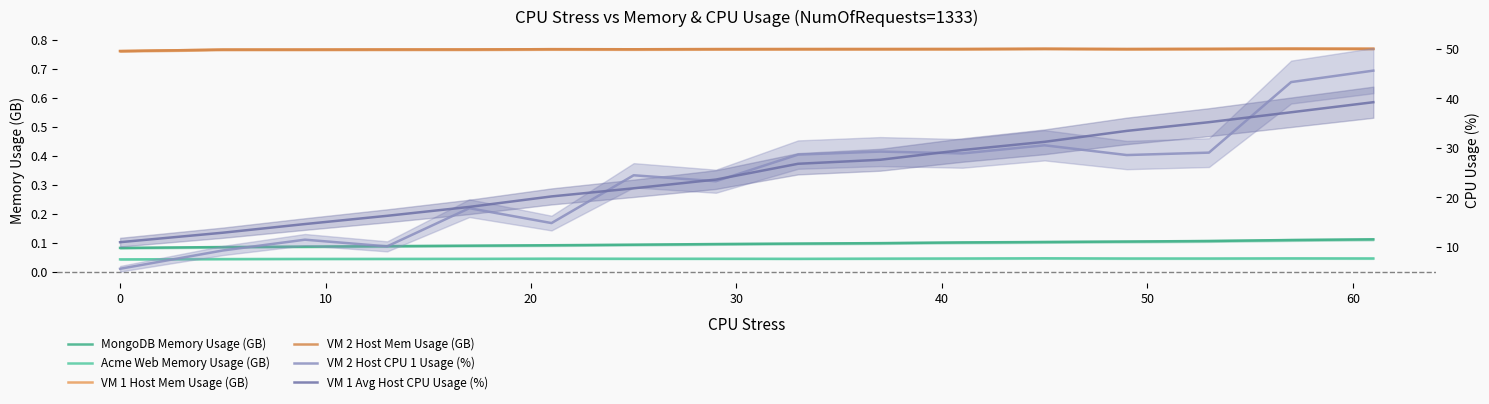

True or false: MongoDB Memory Usage (GB) has a value of 0.1 at 20.

False